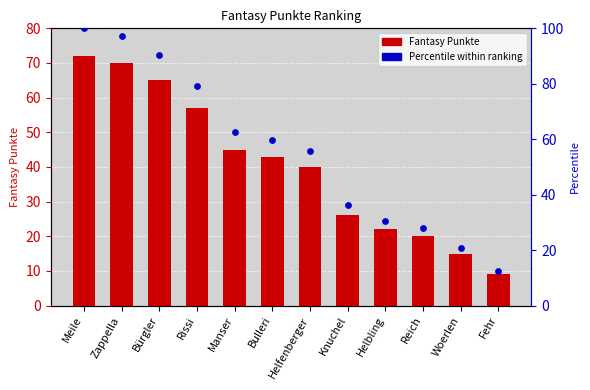

At which category is the sum across all series the highest?

Meile